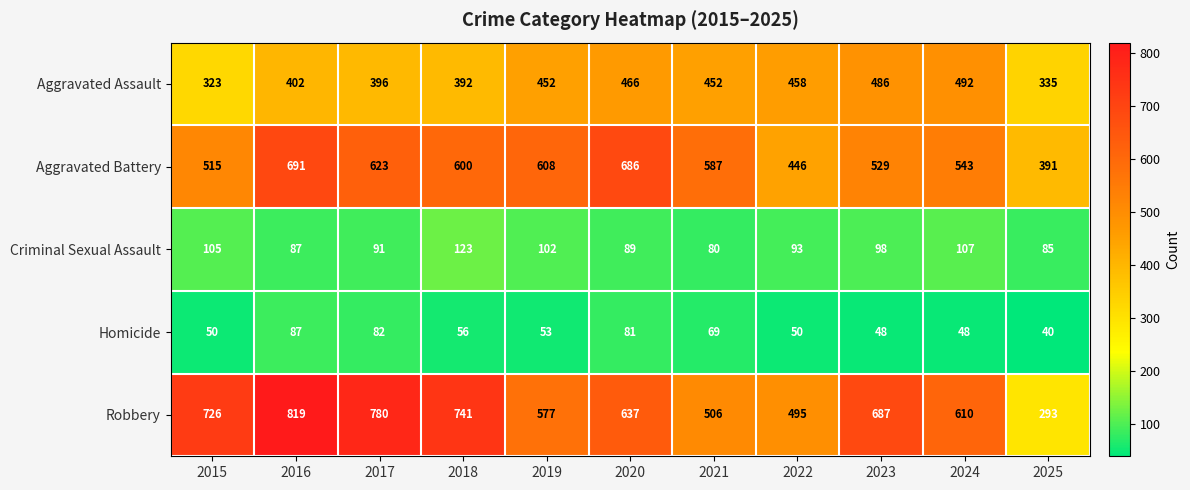

Rank the series by their maximum value, from highest to lowest.

Robbery, Aggravated Battery, Aggravated Assault, Criminal Sexual Assault, Homicide